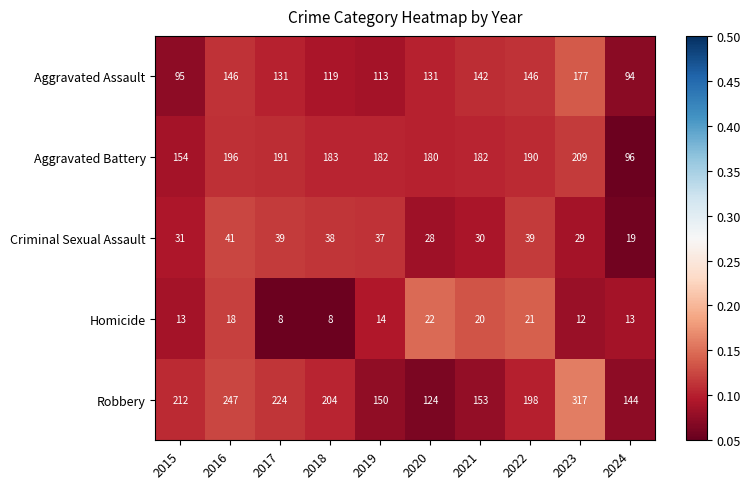

The value of Aggravated Battery at 2020 is 180. True or false?

True